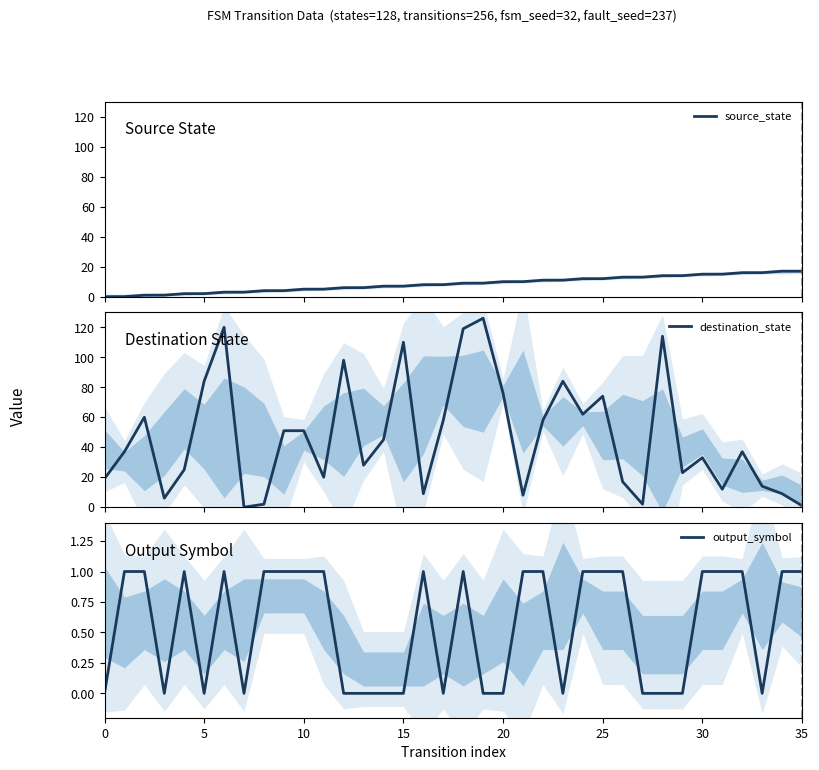

List the series in order of their peak value, highest first.

destination_state, source_state, output_symbol